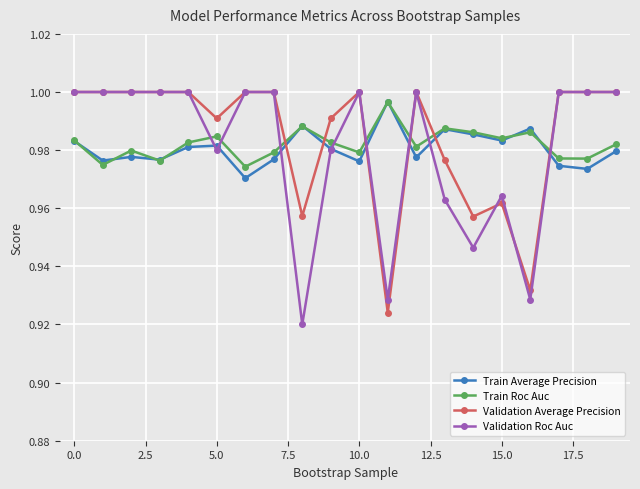

Which series ends up on top after the final intersection of Train Average Precision and Validation Average Precision?

Validation Average Precision